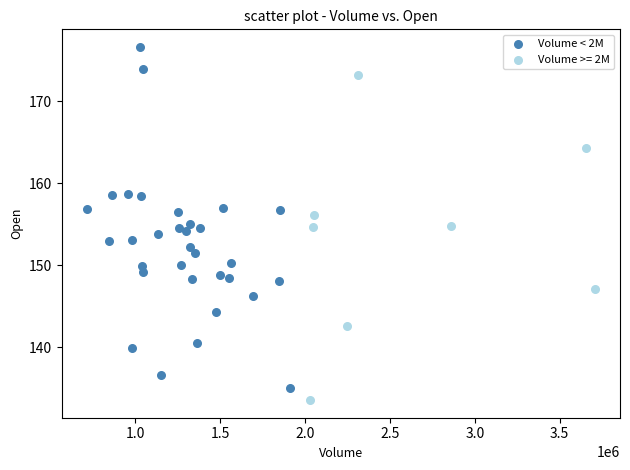

Which series has the widest spread of Y values?

Volume < 2M